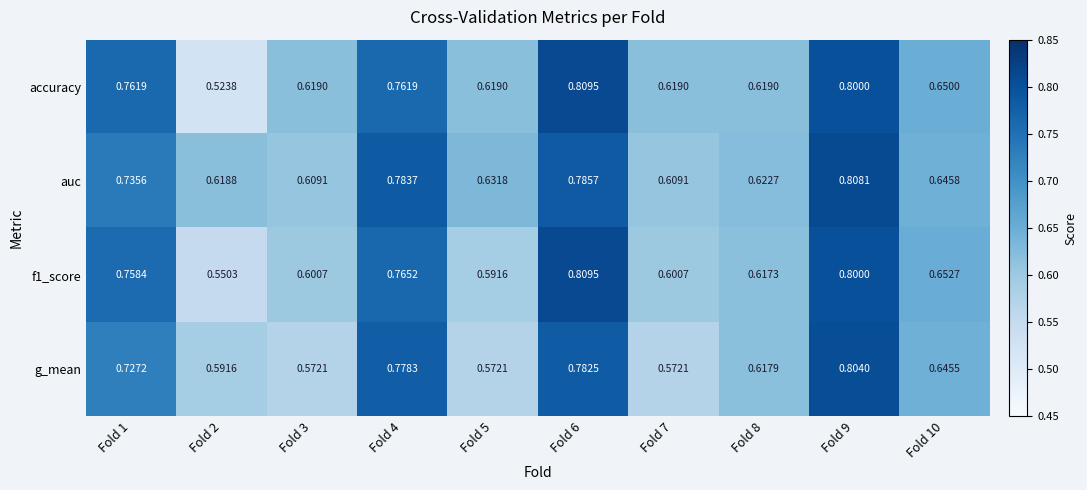

Which series has the largest range (max minus min)?

accuracy